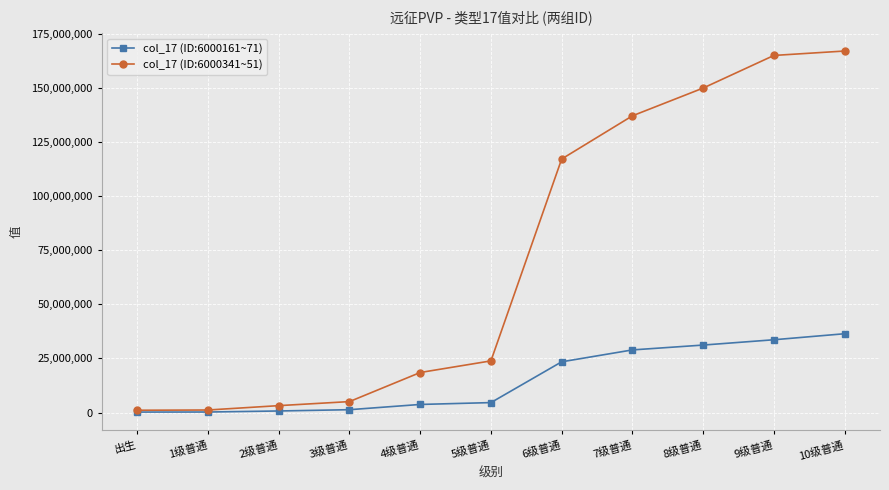

What is the value of the col_17 (ID:6000161~71) point at the 4th from the left?

1296408